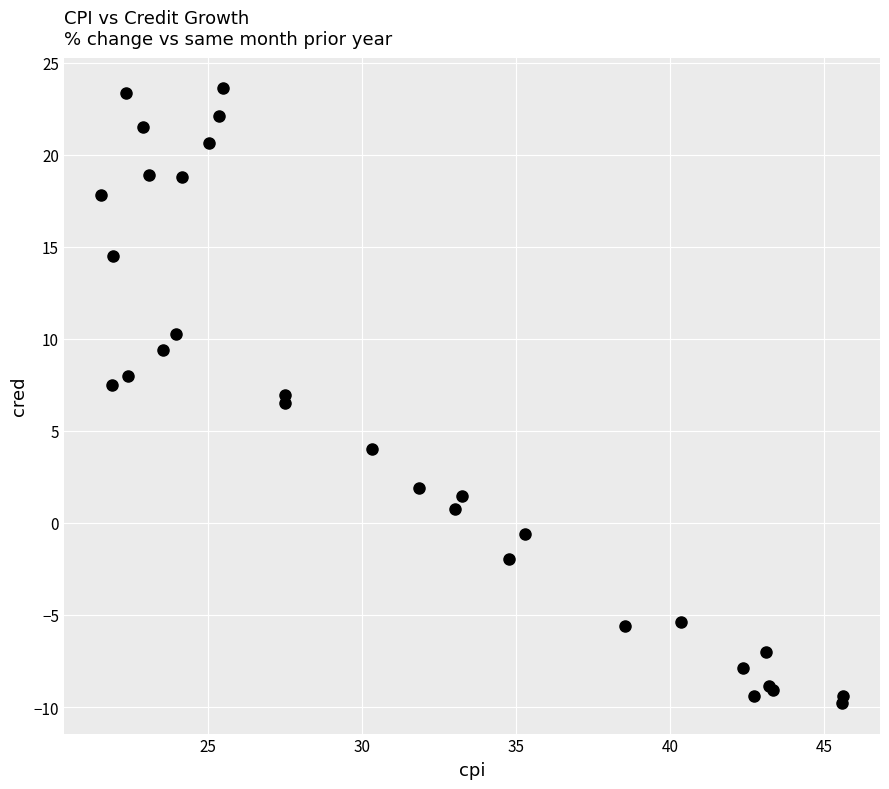

What Y value in the scatter plot is closest to 6?

6.5